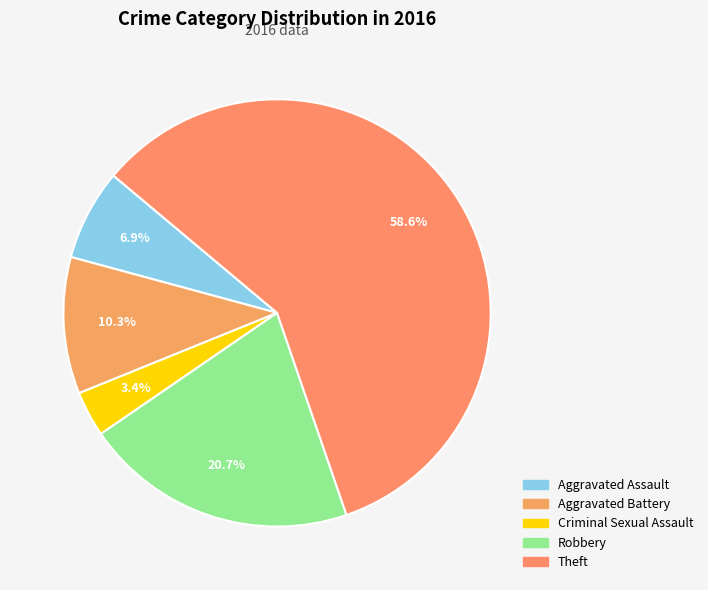

What is the change in value from Aggravated Assault to Aggravated Battery?

+1